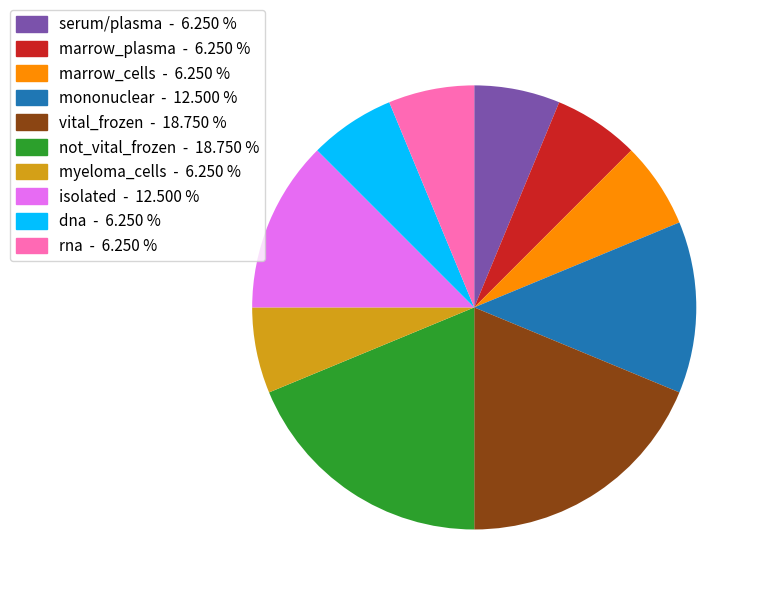

Does serum/plasma account for over 50% of the chart?

No